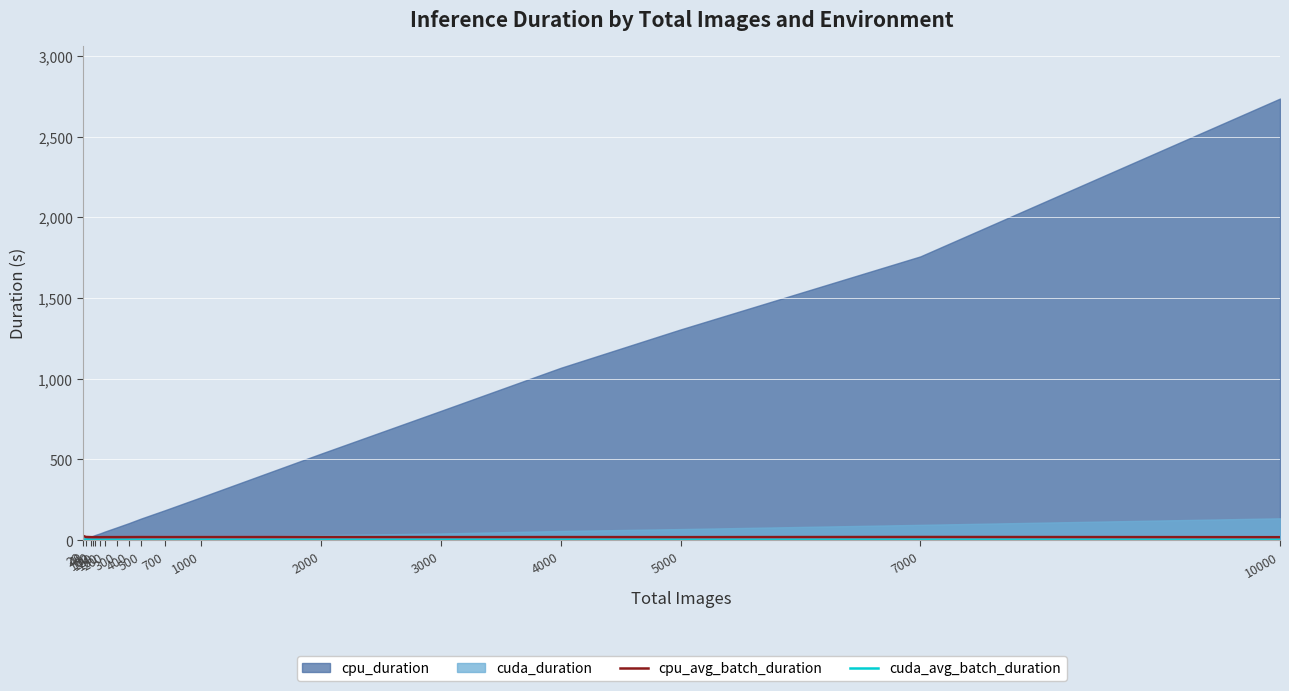

What is the maximum value for cuda_avg_batch_duration?

2.2